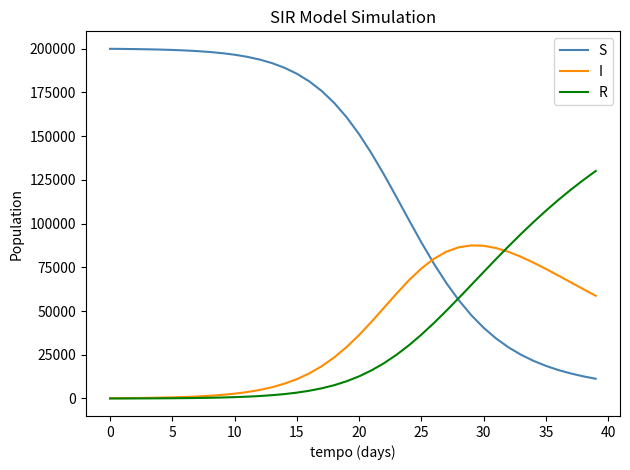

Which series has the widest spread of values?

S